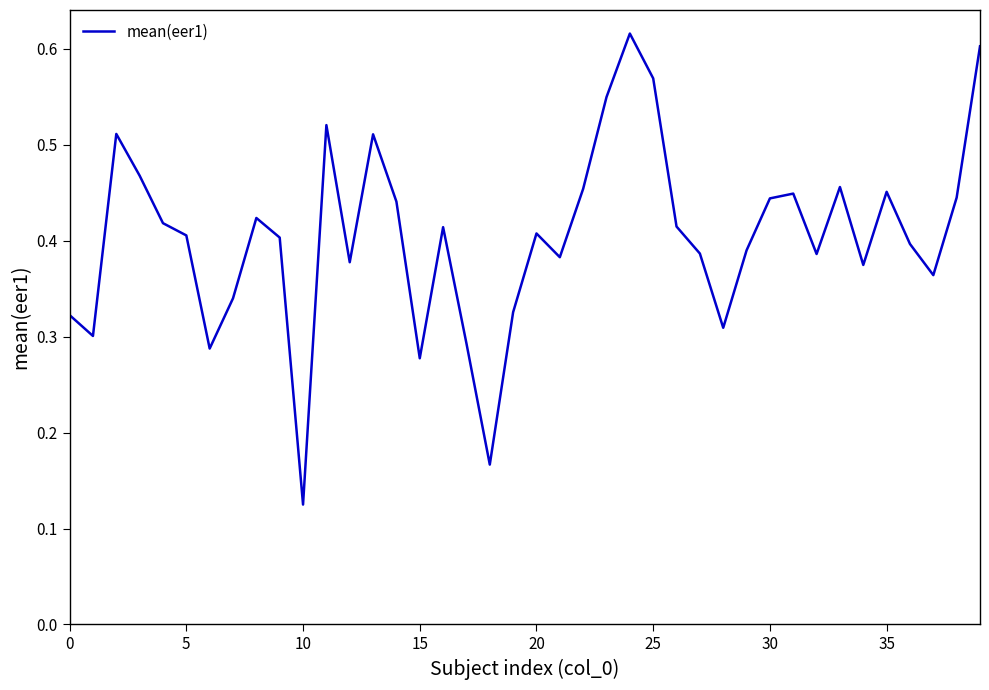

How many lines are shown in the chart?

1